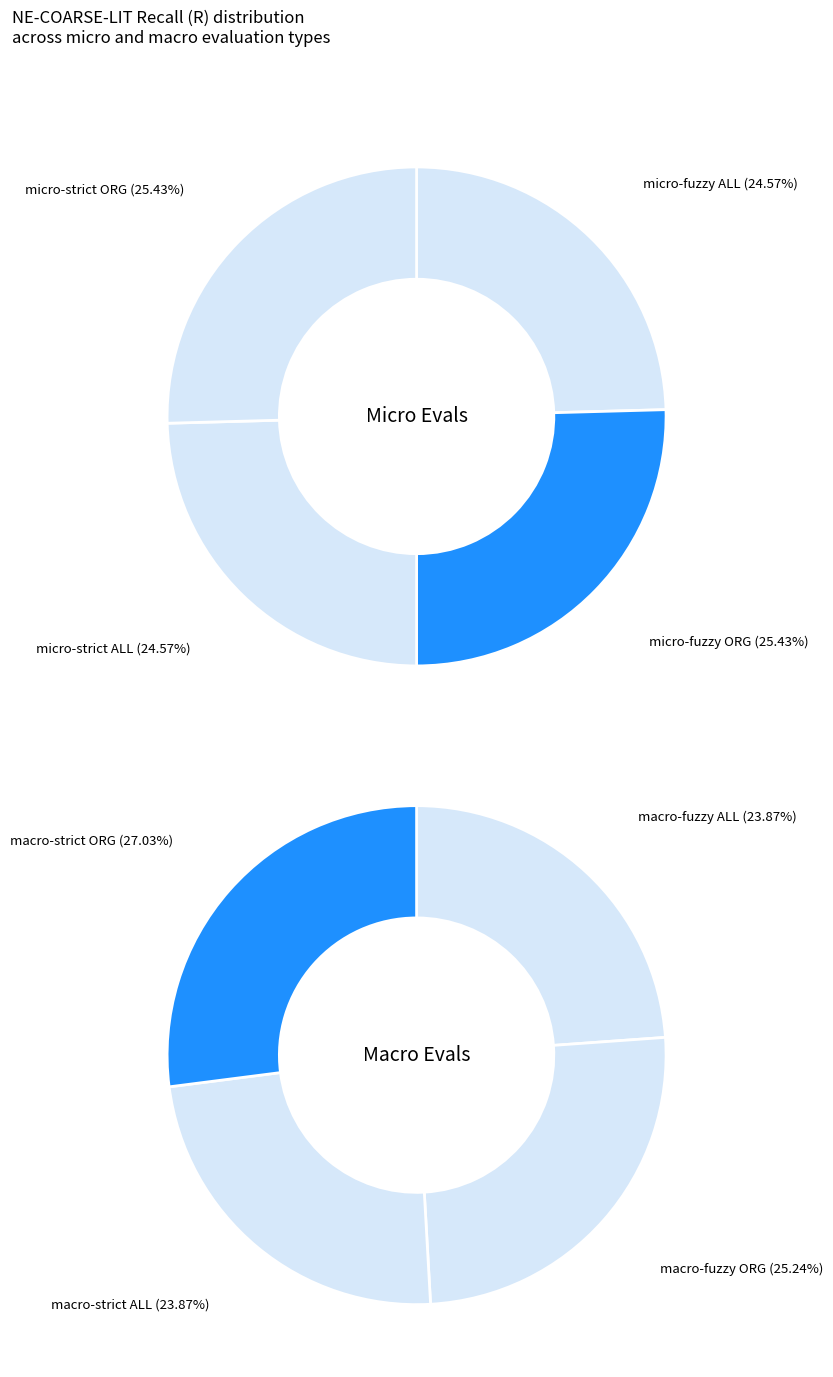

Which category has the smallest portion of the pie?

micro-fuzzy-ALL